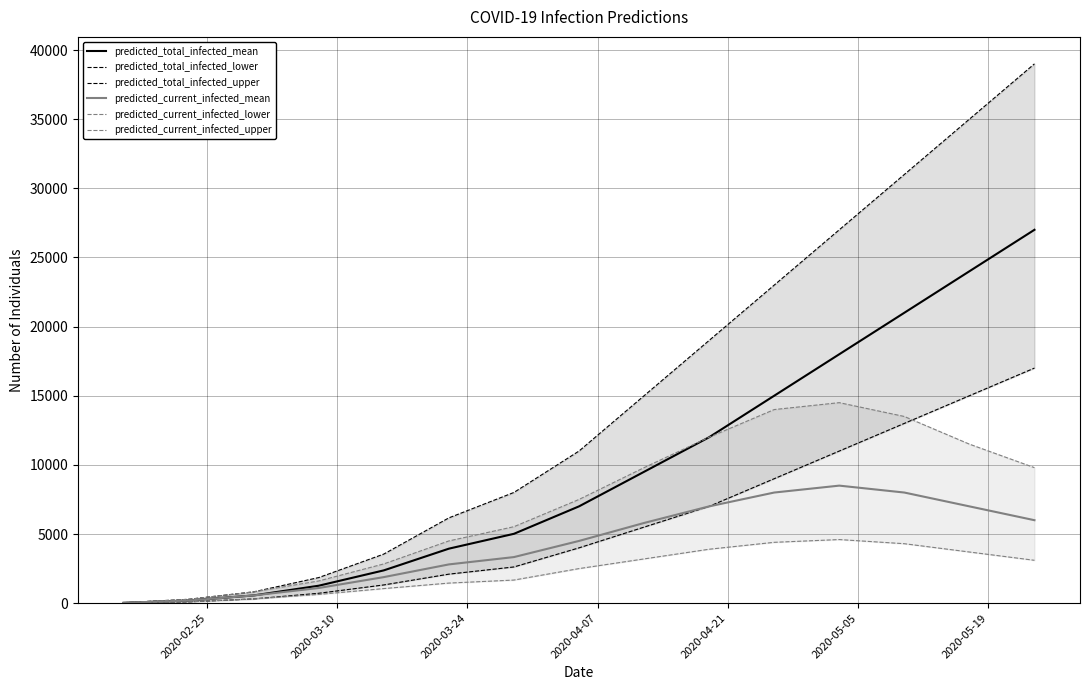

What is the highest value of the predicted_current_infected_mean series?

8500